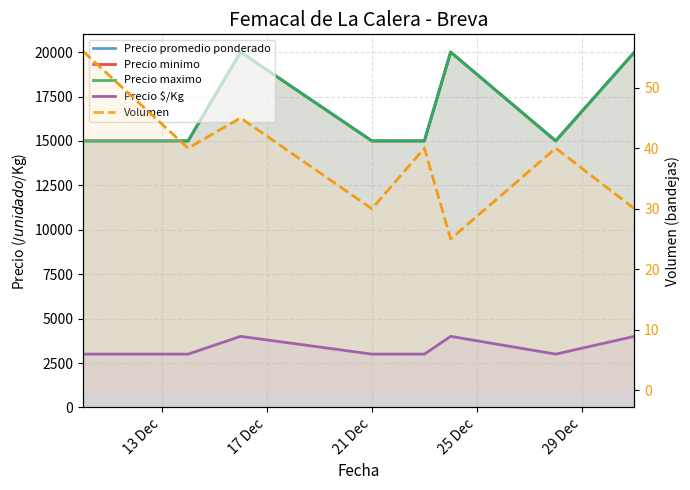

True or false: Precio minimo and Precio maximo cross at least once.

False